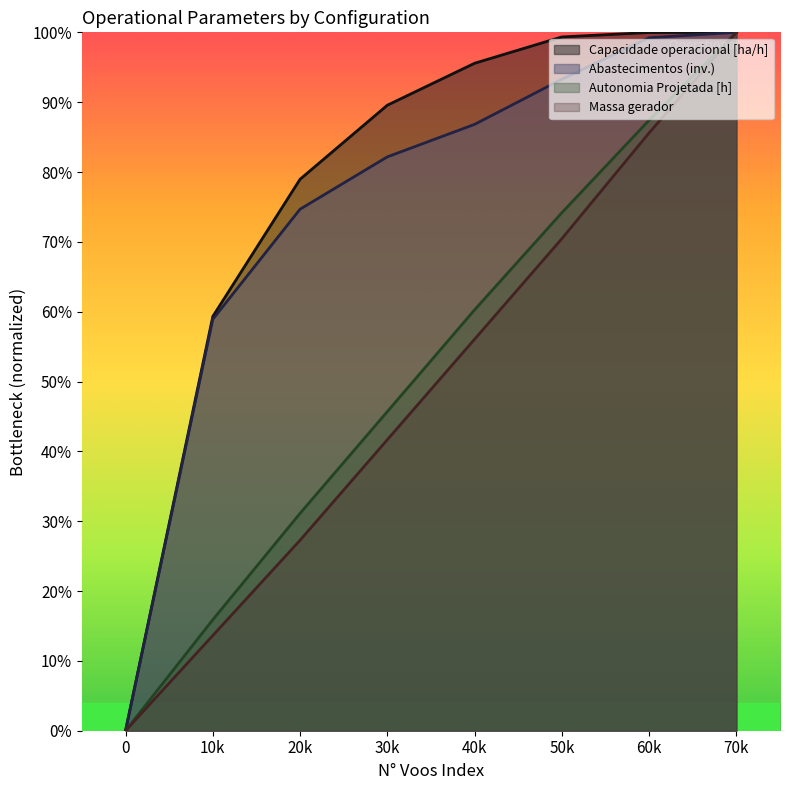

What is the difference between the Autonomia Projetada [h] values at 3 and 7?

0.5